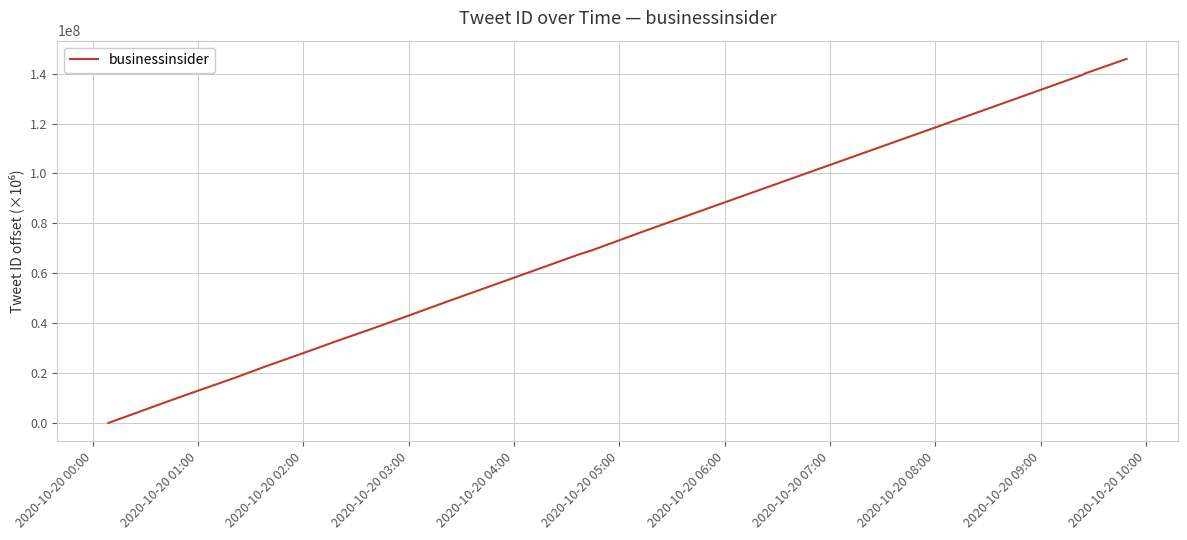

What is the greatest value displayed?

145948265.1